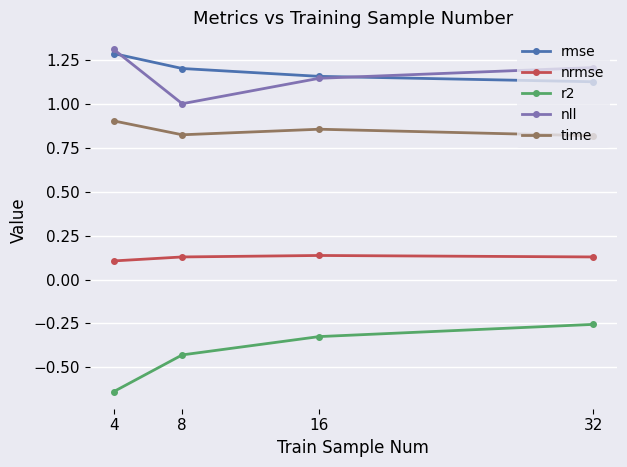

True or false: nll and time intersect in this chart.

False